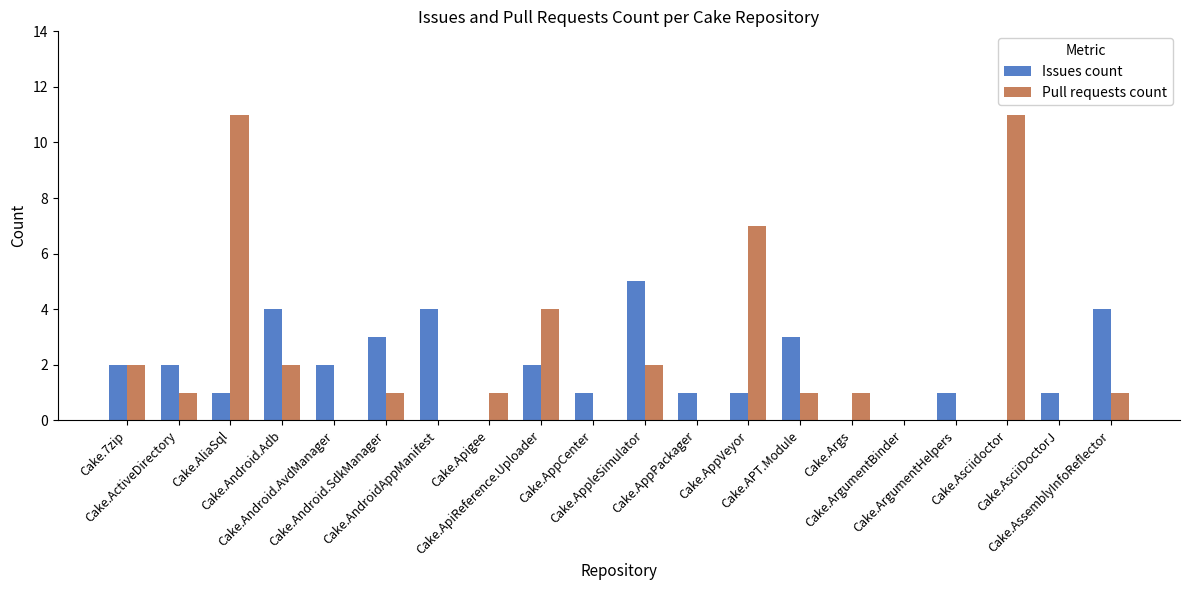

What is the sum of all Issues count values?

37